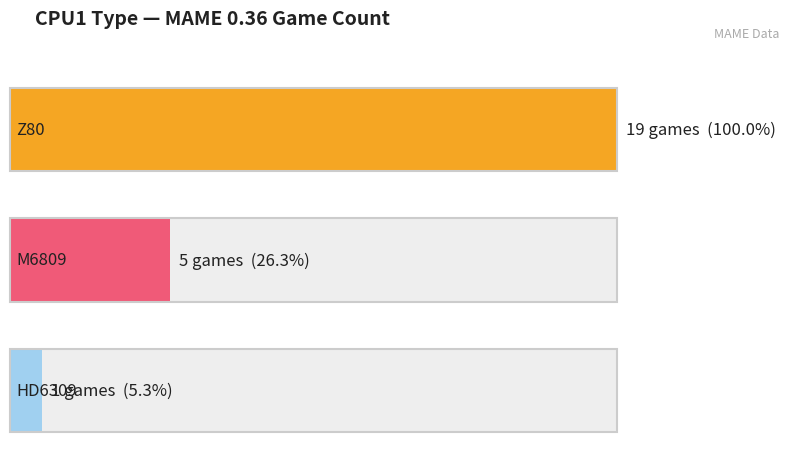

What is the label of the 1st bar from the left?

Z80